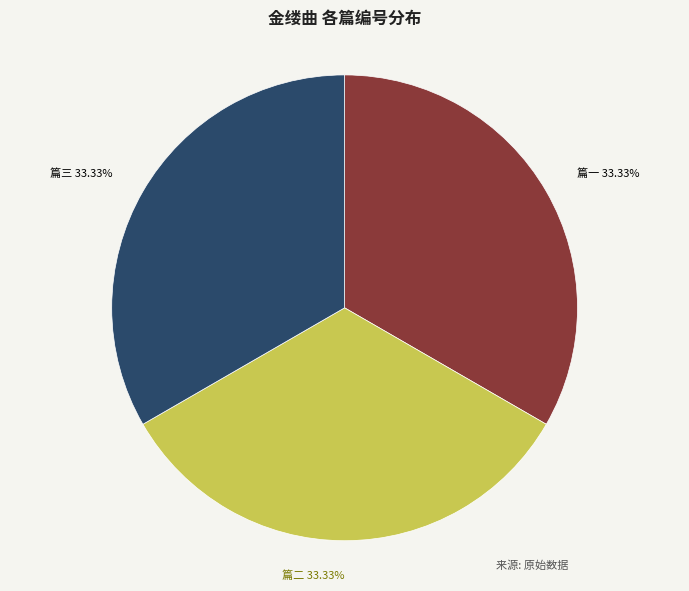

Does any single category account for the majority?

No